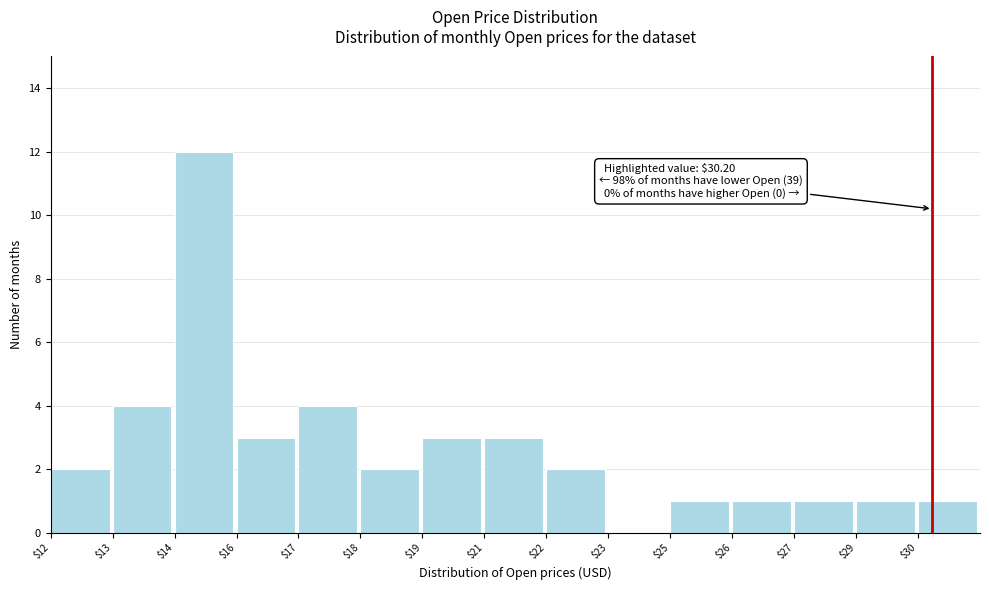

Which label corresponds to the largest value in the chart?

$14